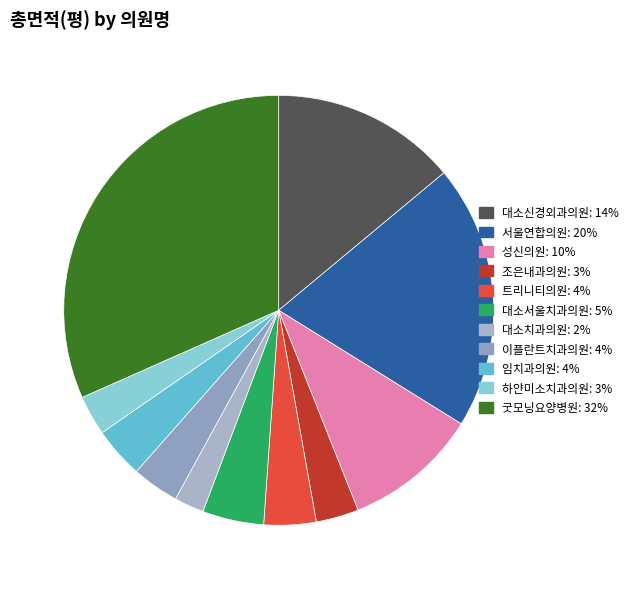

What is the smallest slice in the pie chart?

대소치과의원